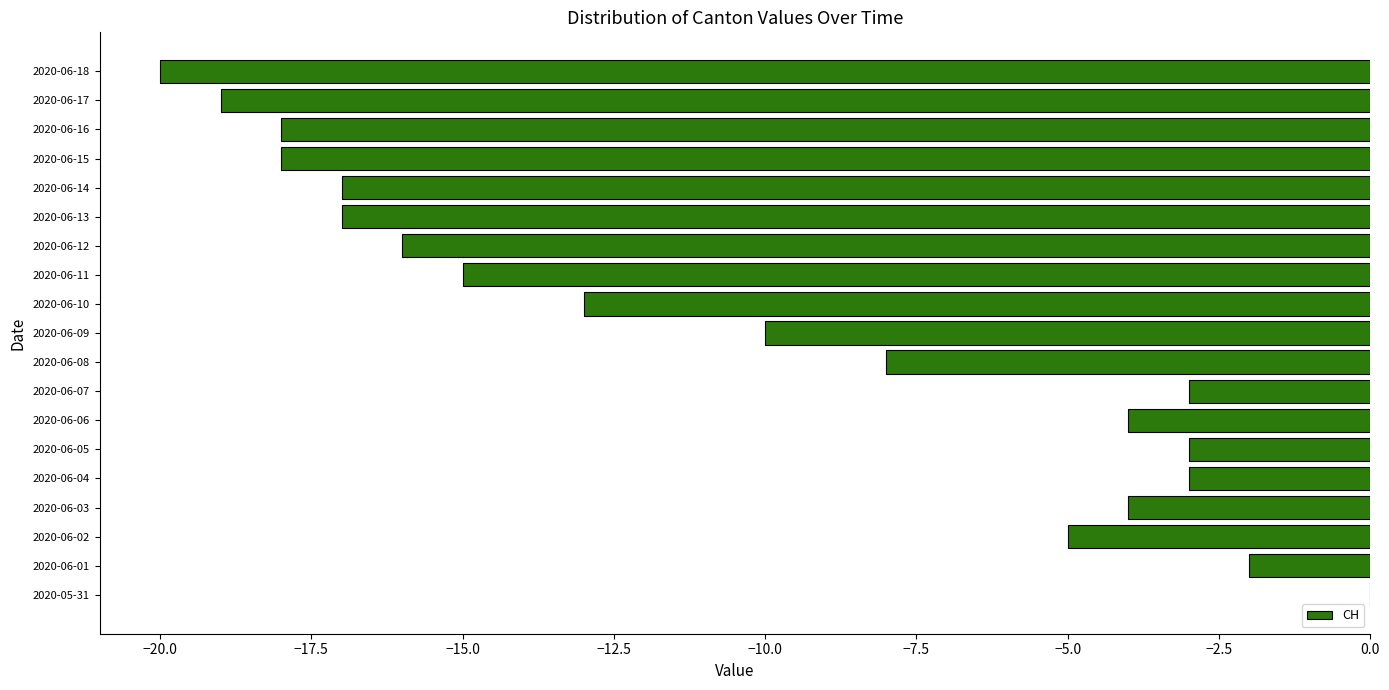

Which category has the highest value across all series?

2020-05-31